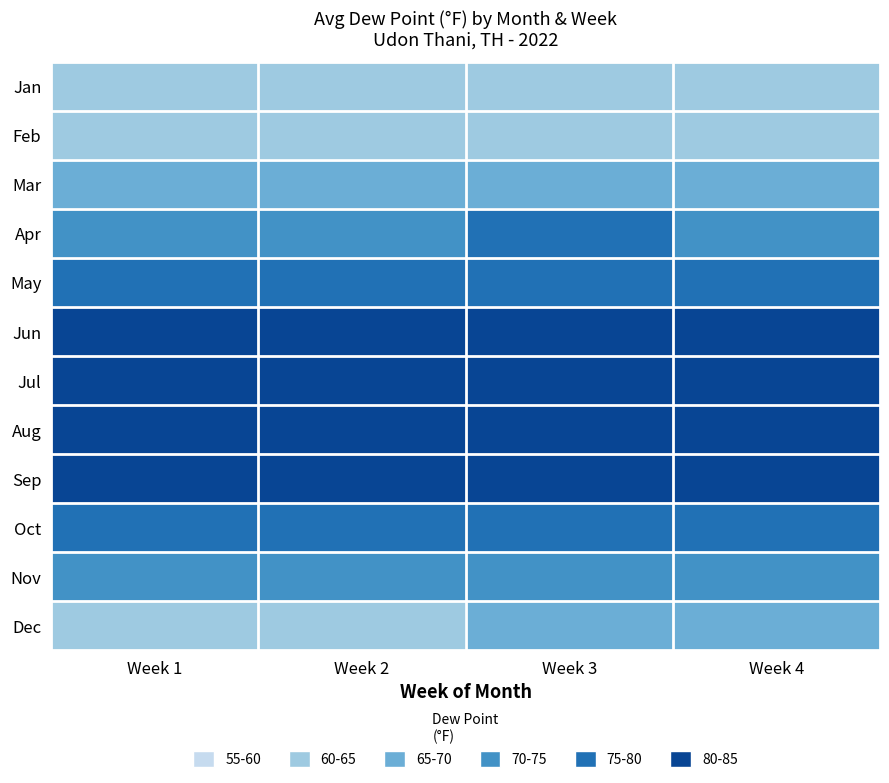

At how many categories does at least one series exceed 64?

4